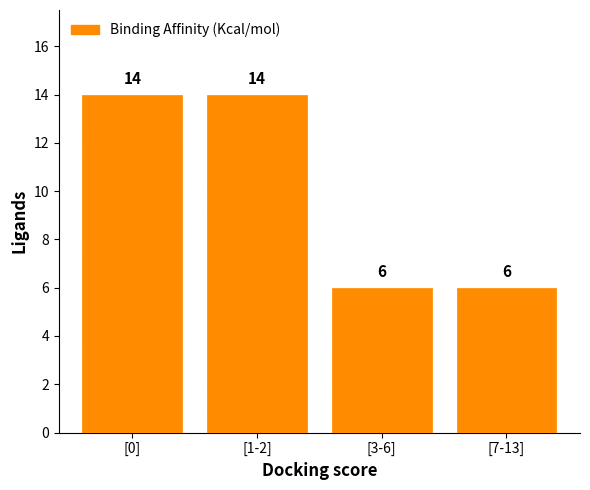

True or false: the data shows 9 at [3-6].

False